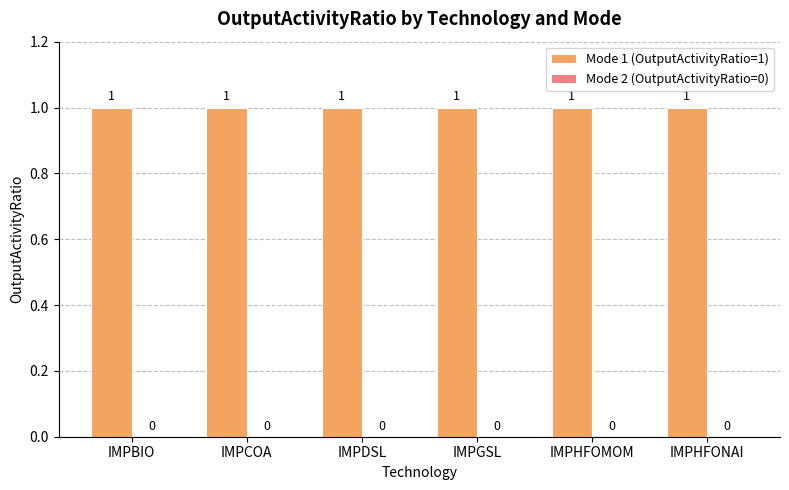

The value of Mode 1 (OutputActivityRatio=1) at IMPHFONAI is 1. True or false?

True